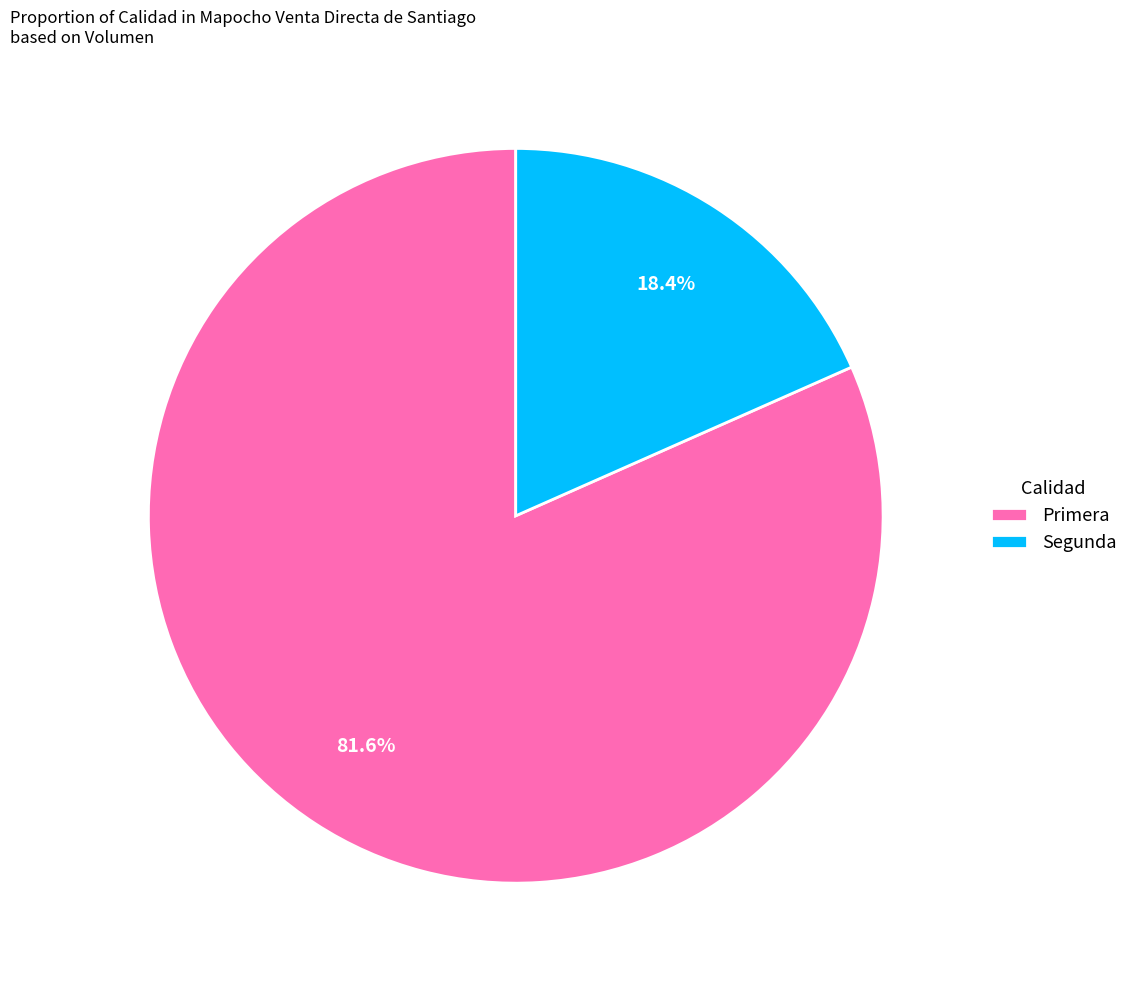

Do Segunda and Primera together represent more than half of the pie?

Yes